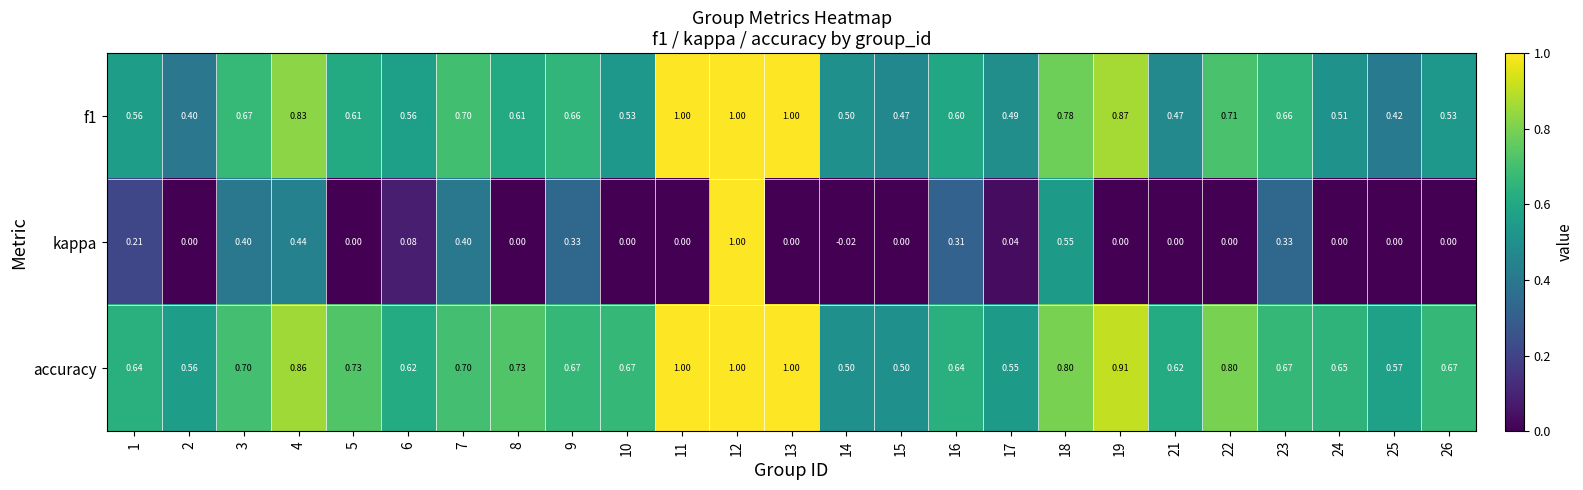

Between 17 and 21, which series saw the biggest shift?

accuracy